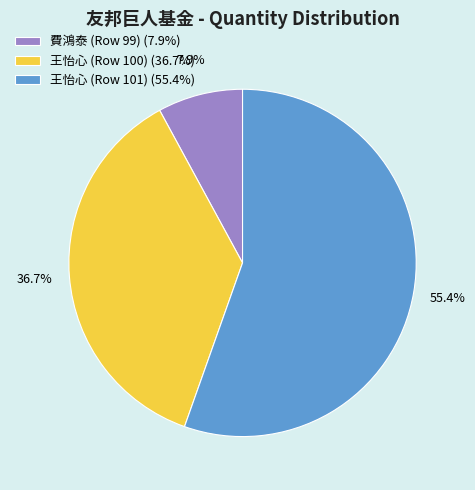

The 費鴻泰 (Row 99) slice represents 8% of the pie. True or false?

True